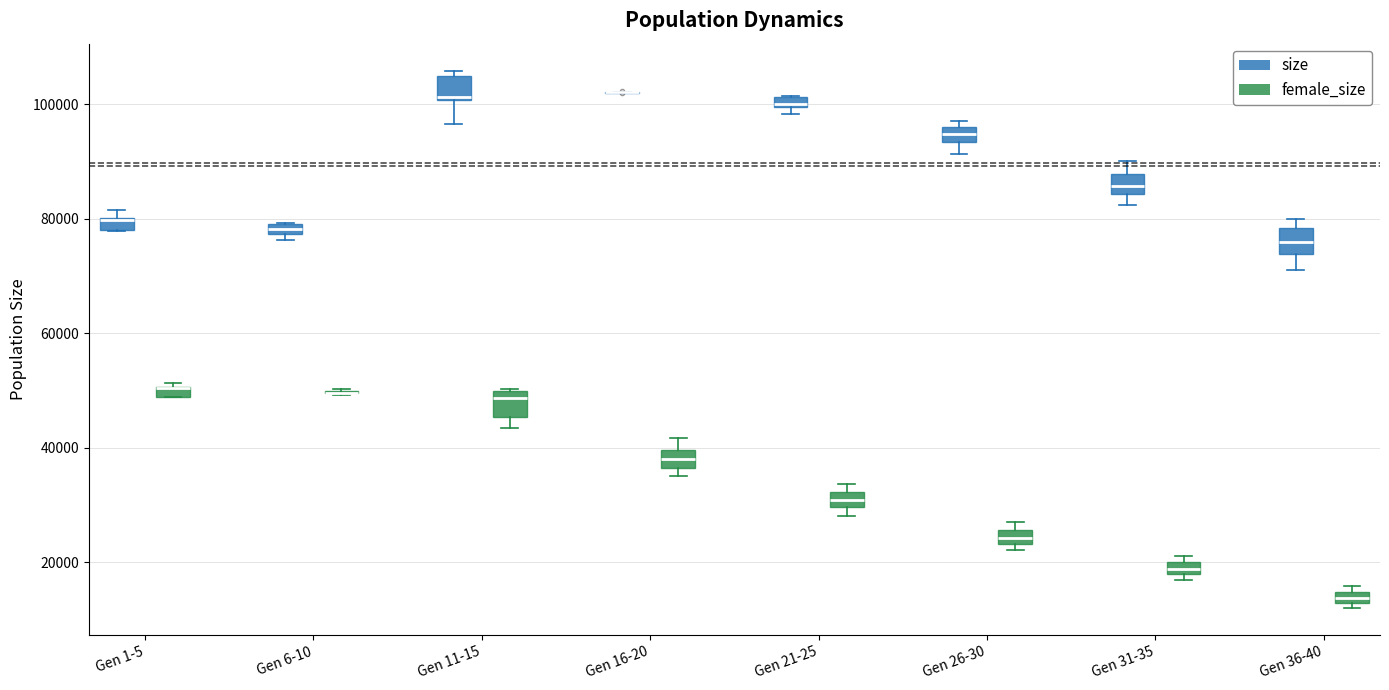

Where is the upper edge of the box for Gen 1-5 (size) on the y-axis? The values are not printed on the chart, so give them approximately, as read against the axis.

80000